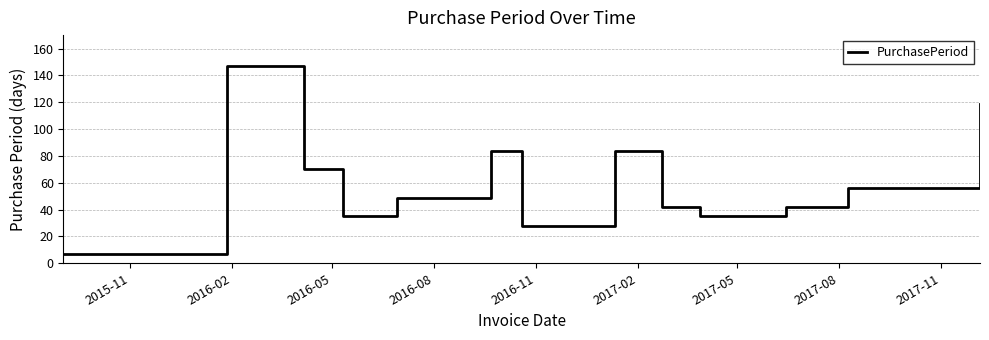

What is the minimum value shown in the chart?

7